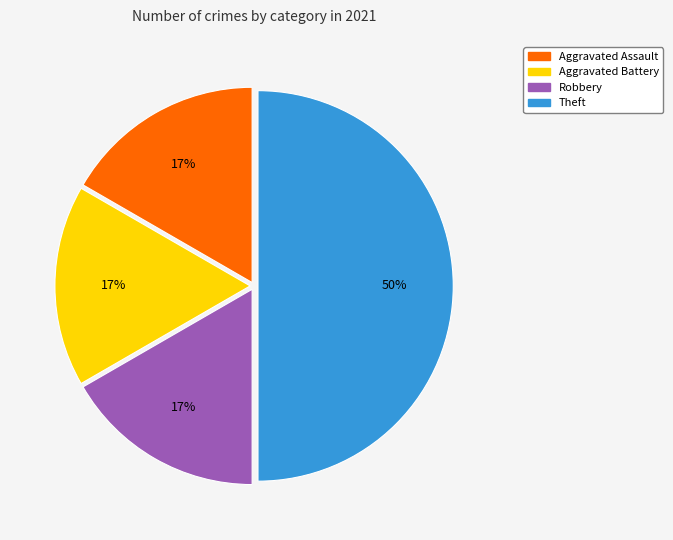

How many slices are in this pie chart?

4